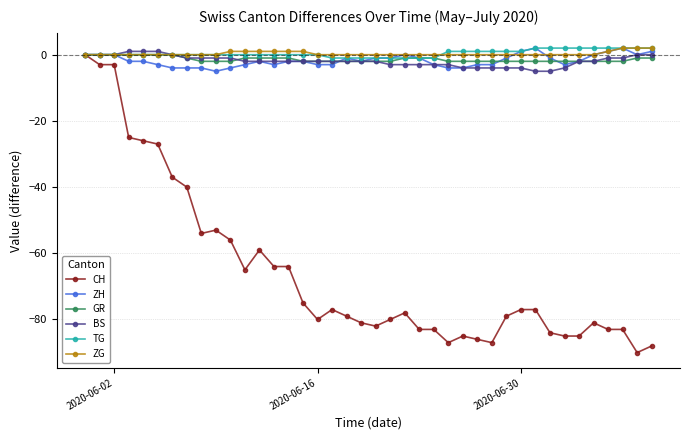

What is the smallest value displayed?

-90